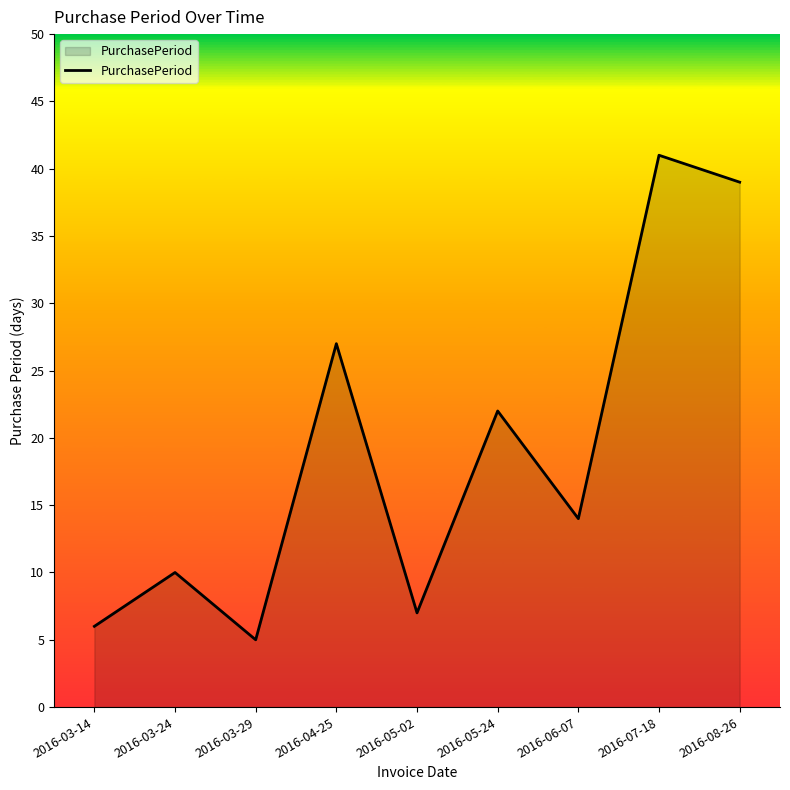

The chart shows a value of 9 at 2016-03-29. True or false?

False